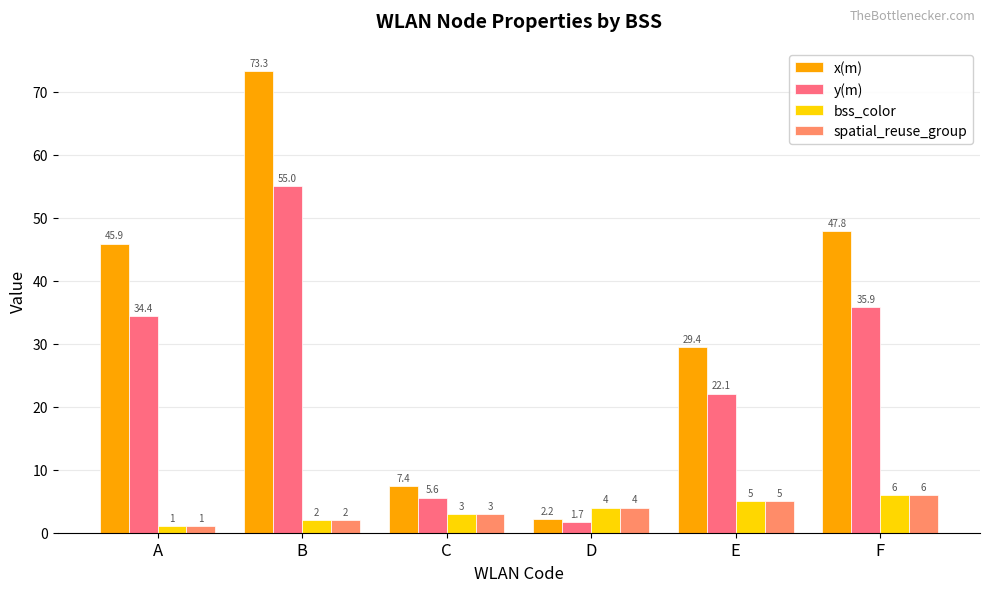

Which series has the largest range (max minus min)?

x(m)